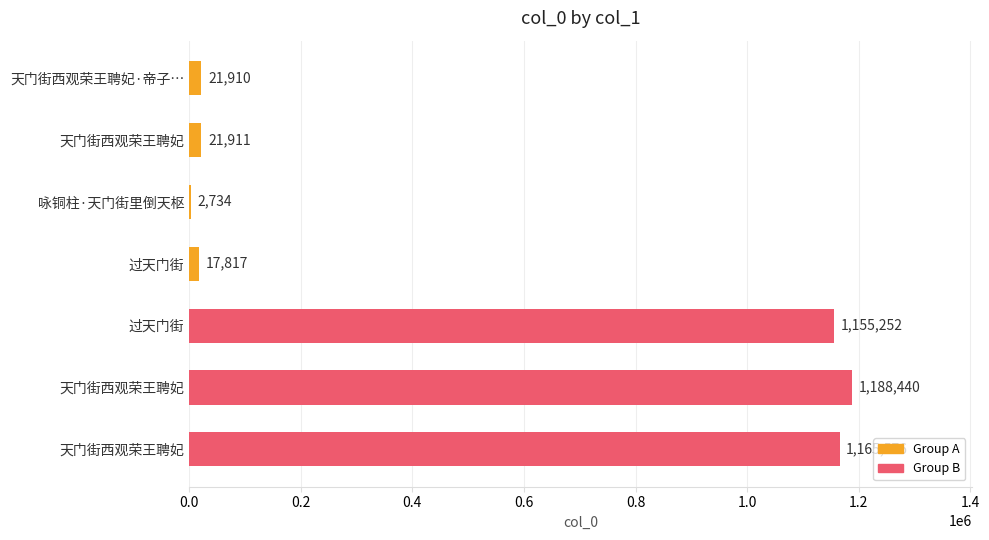

Count the number of data series in this chart.

1